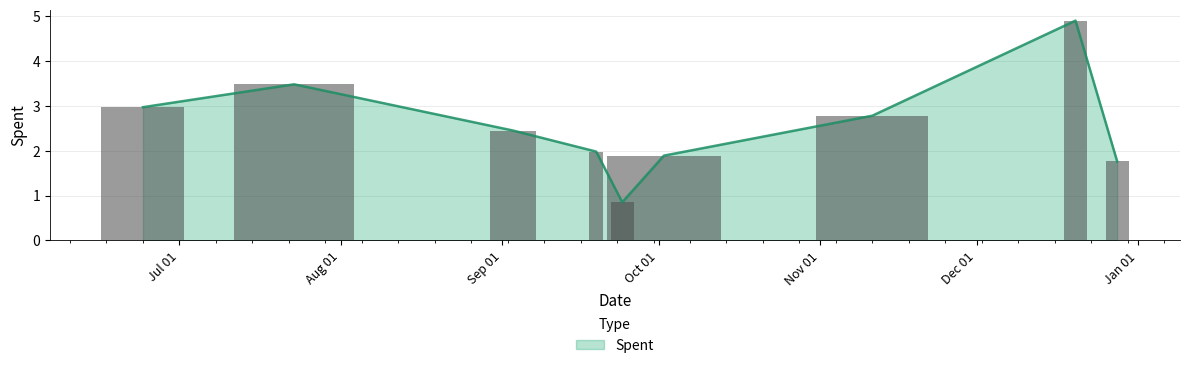

What is the label of the 5th bar from the right?

2024-09-24